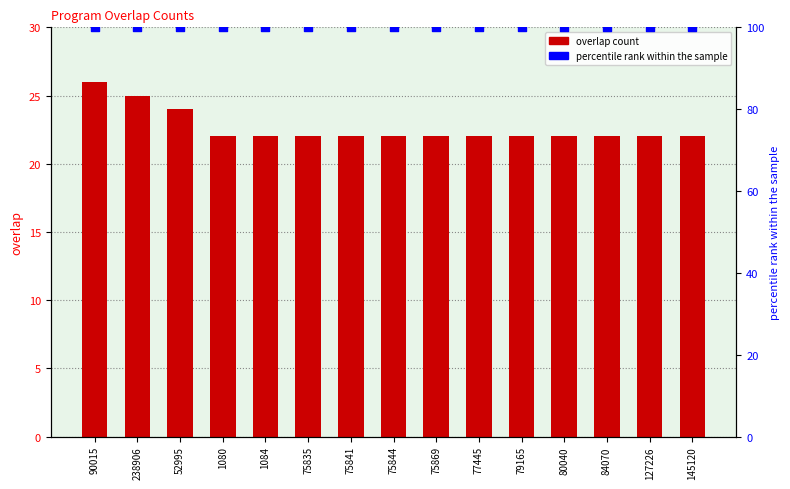

What is the total value across all series at 75844?

122